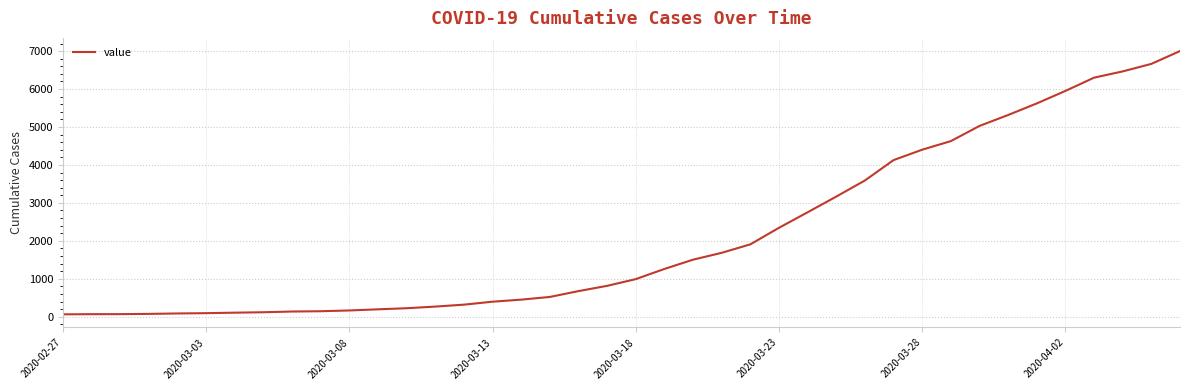

What is the maximum value shown in the chart?

7001